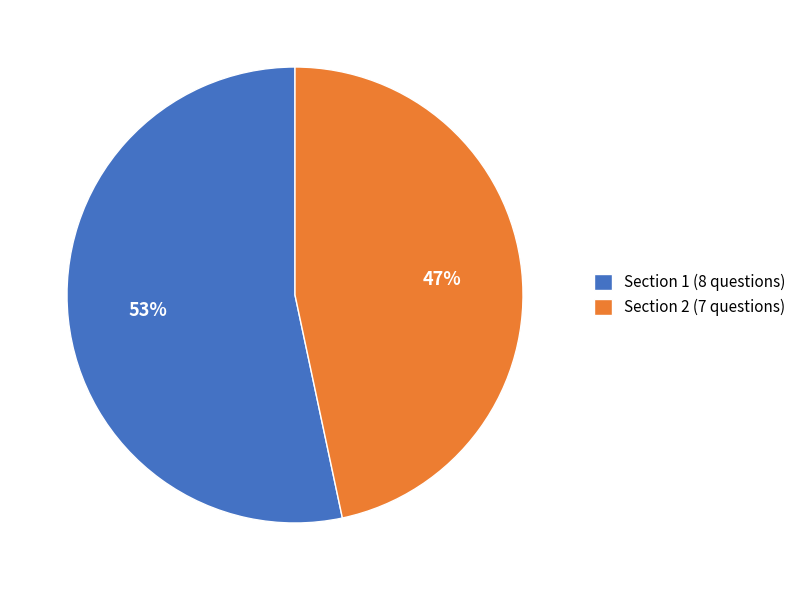

Rank the categories by value from lowest to highest.

Section 2, Section 1